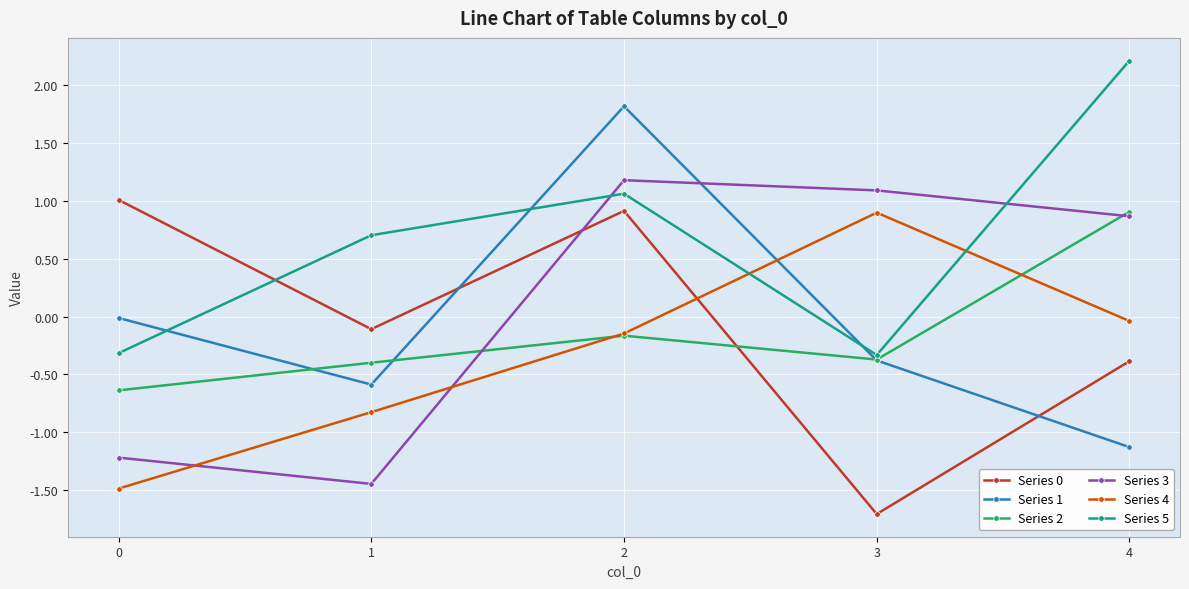

Which category has the lowest value in the Series 3 series?

1